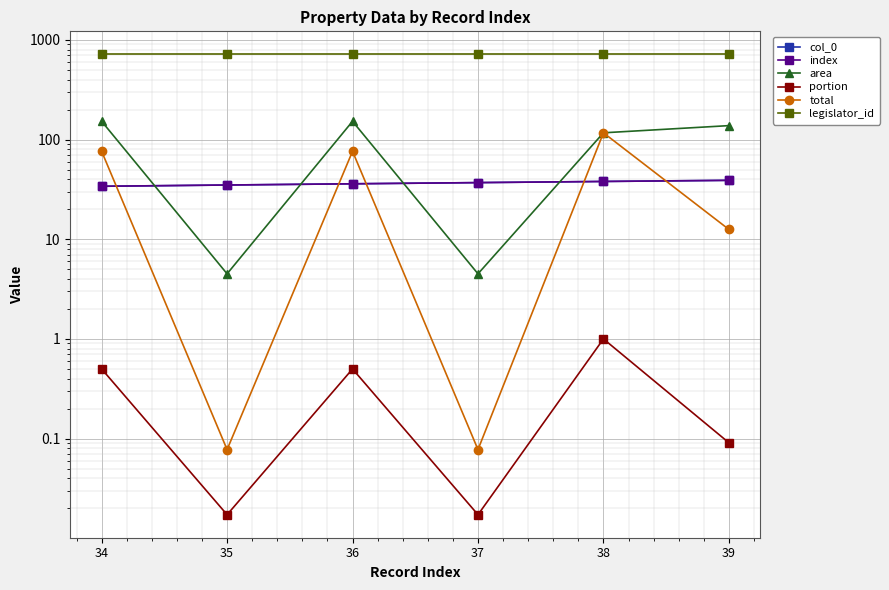

Is this an area chart (filled region under the line)?

No